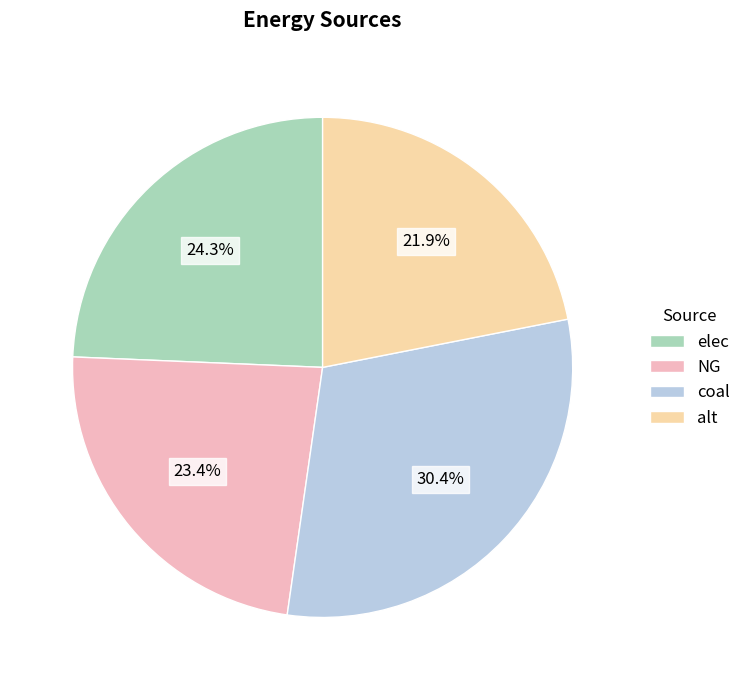

To the nearest percent, what is the combined percentage of NG and elec?

48%